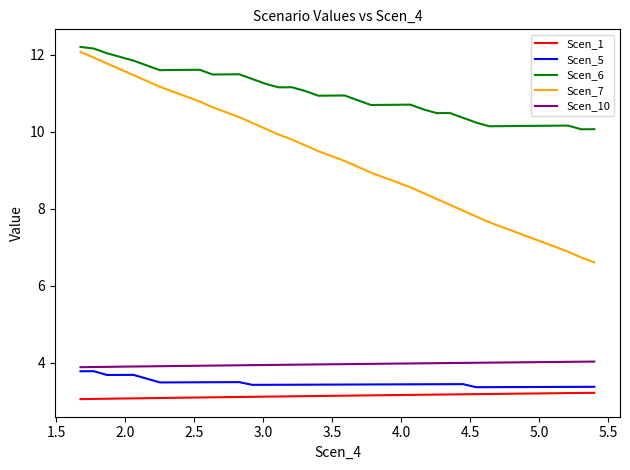

True or false: Scen_1 and Scen_5 cross at least once.

False